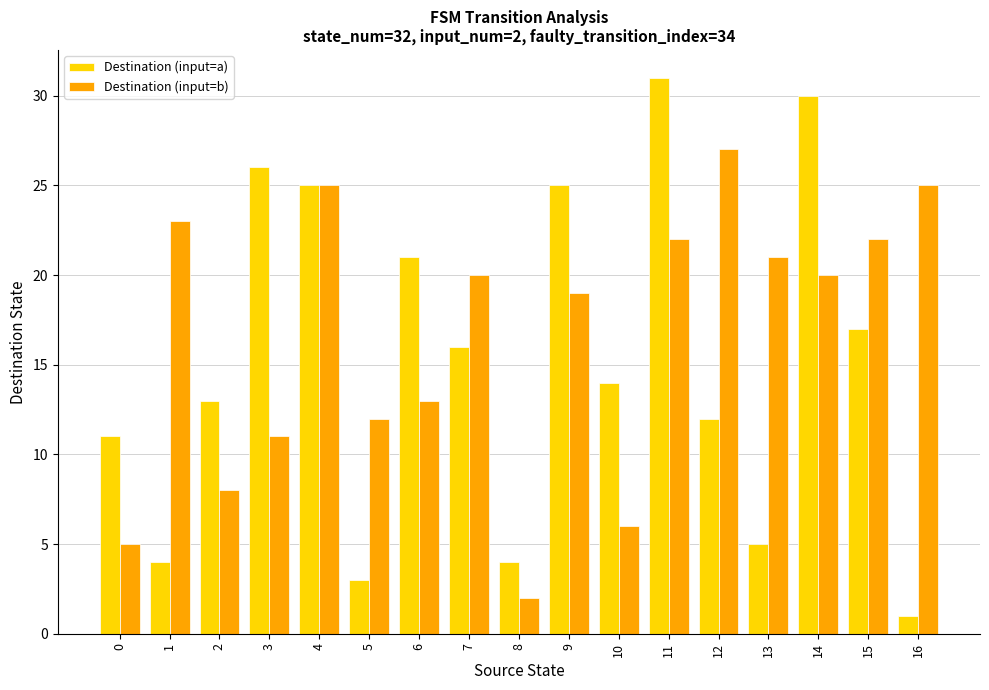

Reading left to right, transcribe all the data shown in this chart.

Destination (input=a): 11	4	13	26	25	3	21	16	4	25	14	31	12	5	30	17	1
Destination (input=b): 5	23	8	11	25	12	13	20	2	19	6	22	27	21	20	22	25